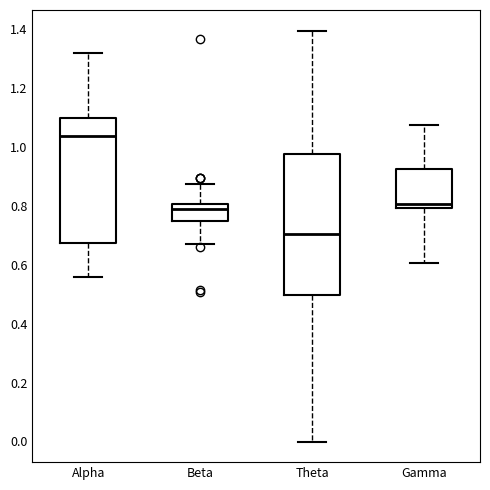

Comparing the boxes themselves (not the whiskers), which one is the tallest?

Theta